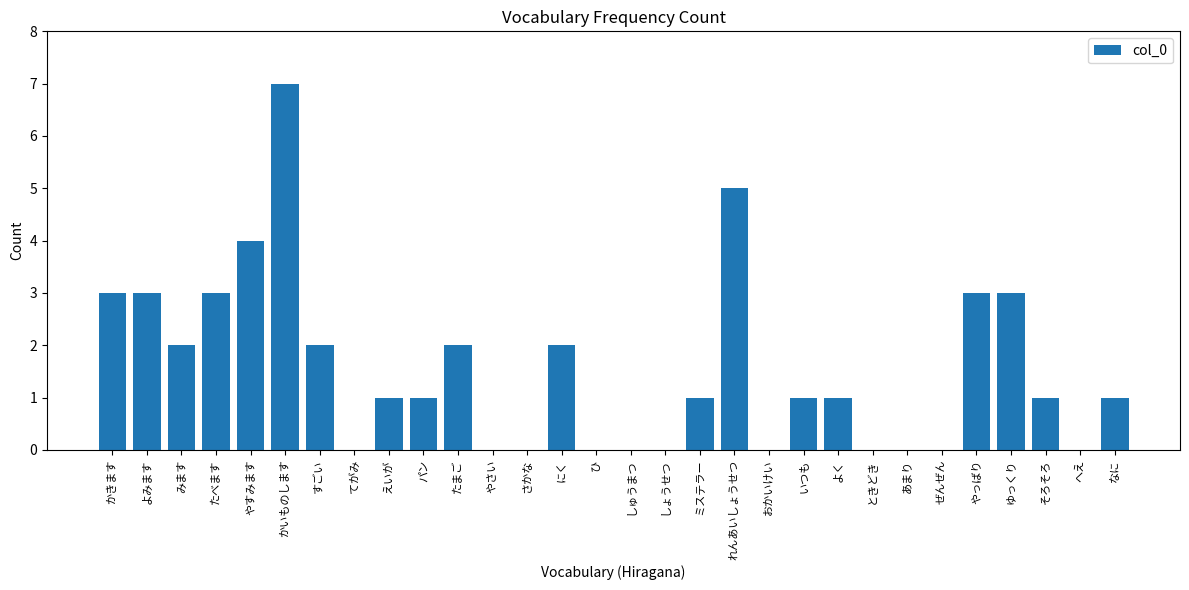

What is the sum of all values?

46